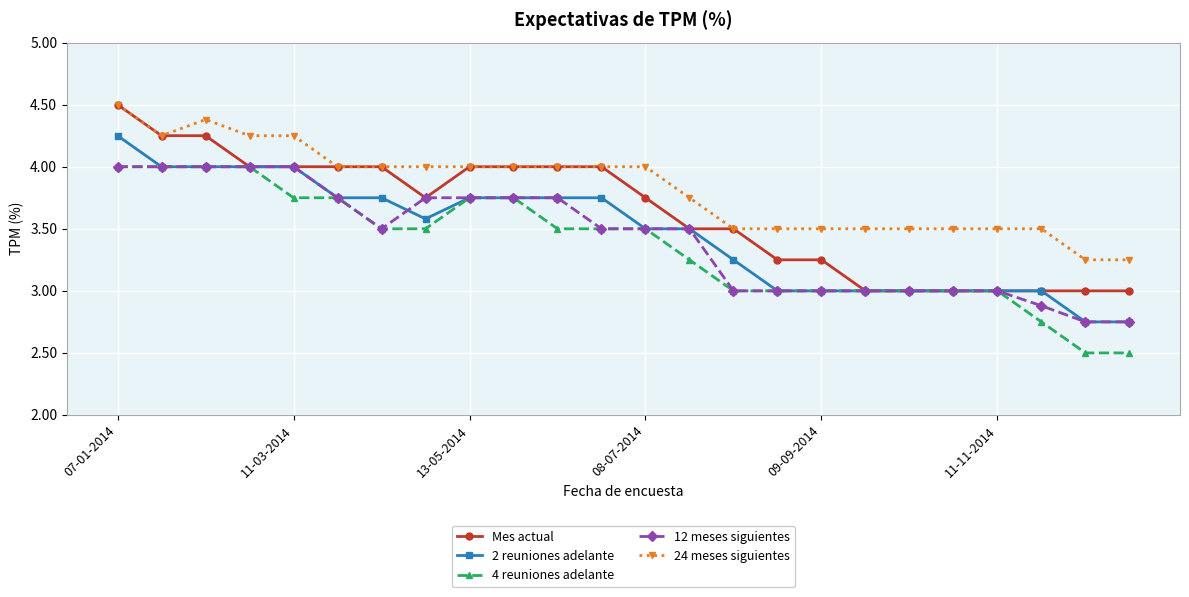

What is the sum of all 4 reuniones adelante values?

80.5